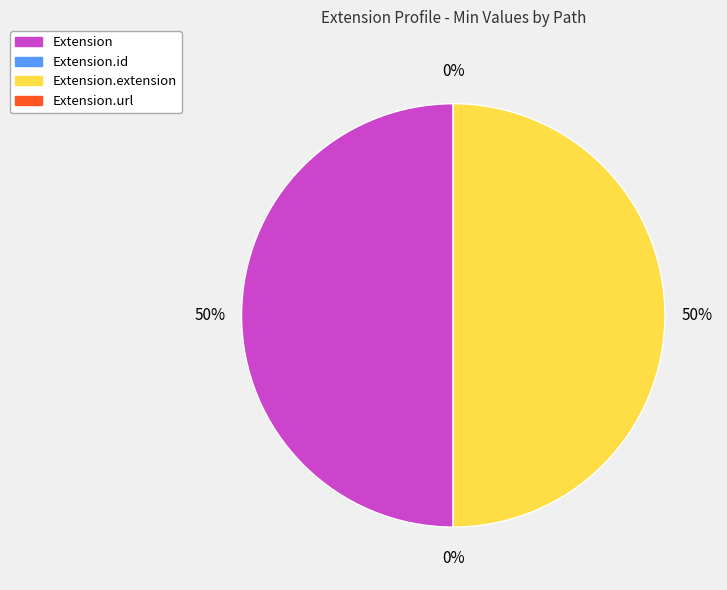

To the nearest percent, what is the difference between the largest and smallest slice percentages?

50%